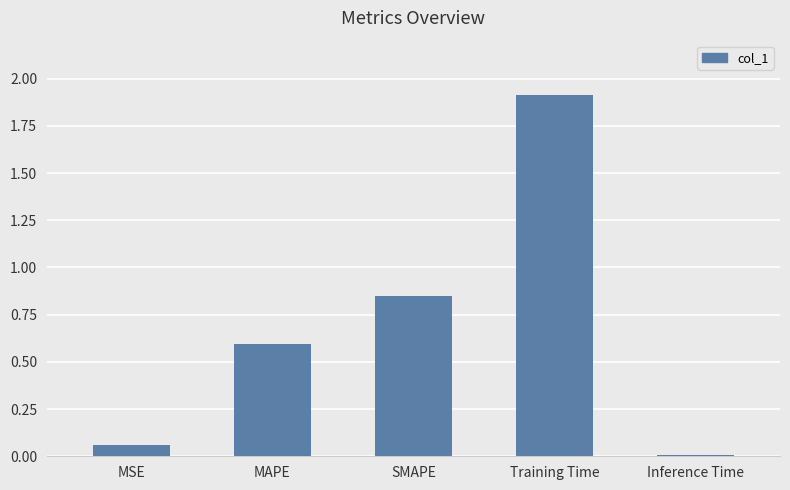

What is the difference between the values at MAPE and SMAPE?

0.3